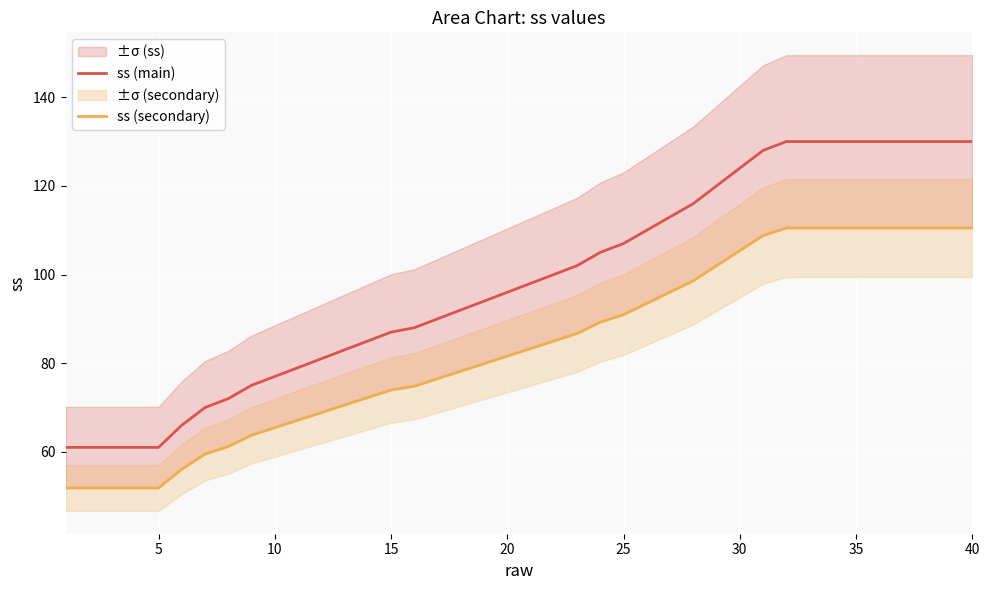

What is the difference between the second highest and minimum values in the ss (secondary) series?

58.6